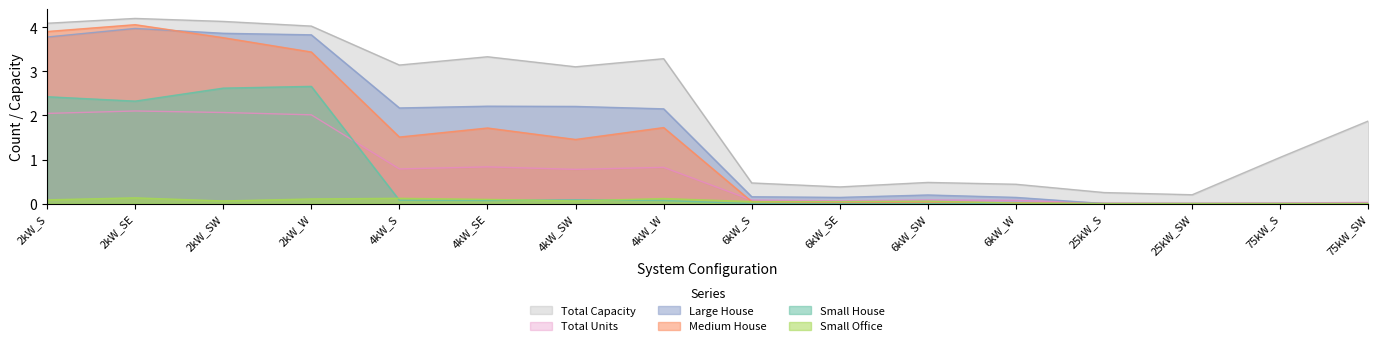

True or false: Large House and Total Capacity cross at least once.

False